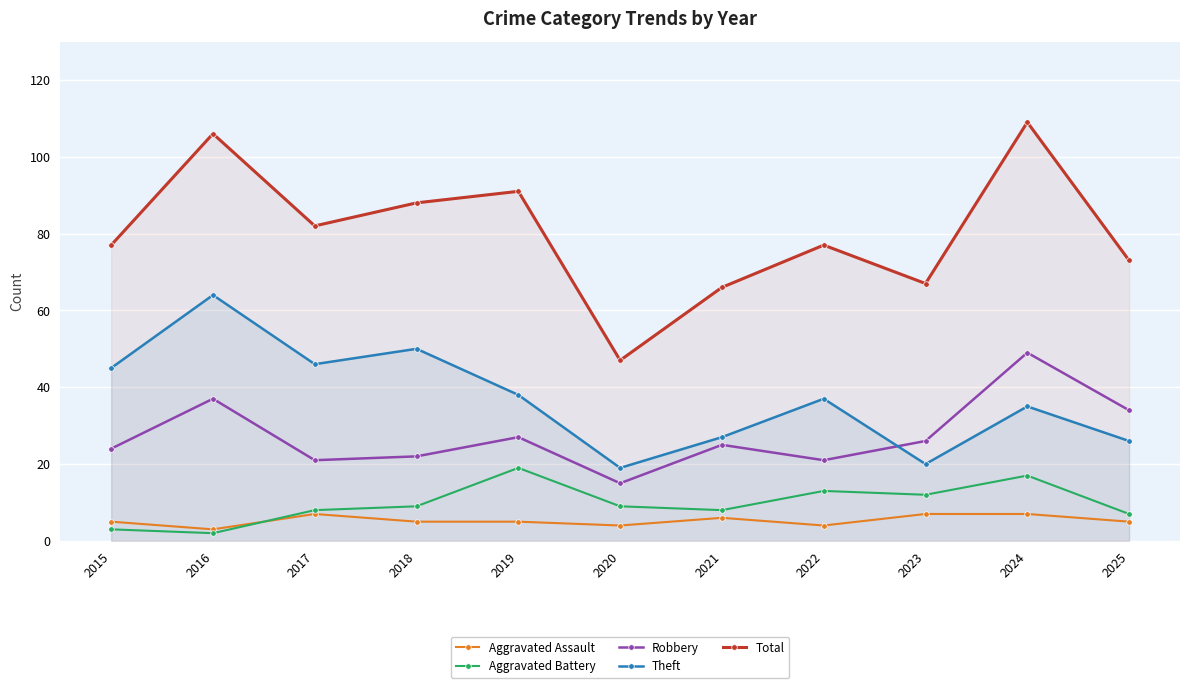

True or false: Aggravated Assault and Theft cross at least once.

False